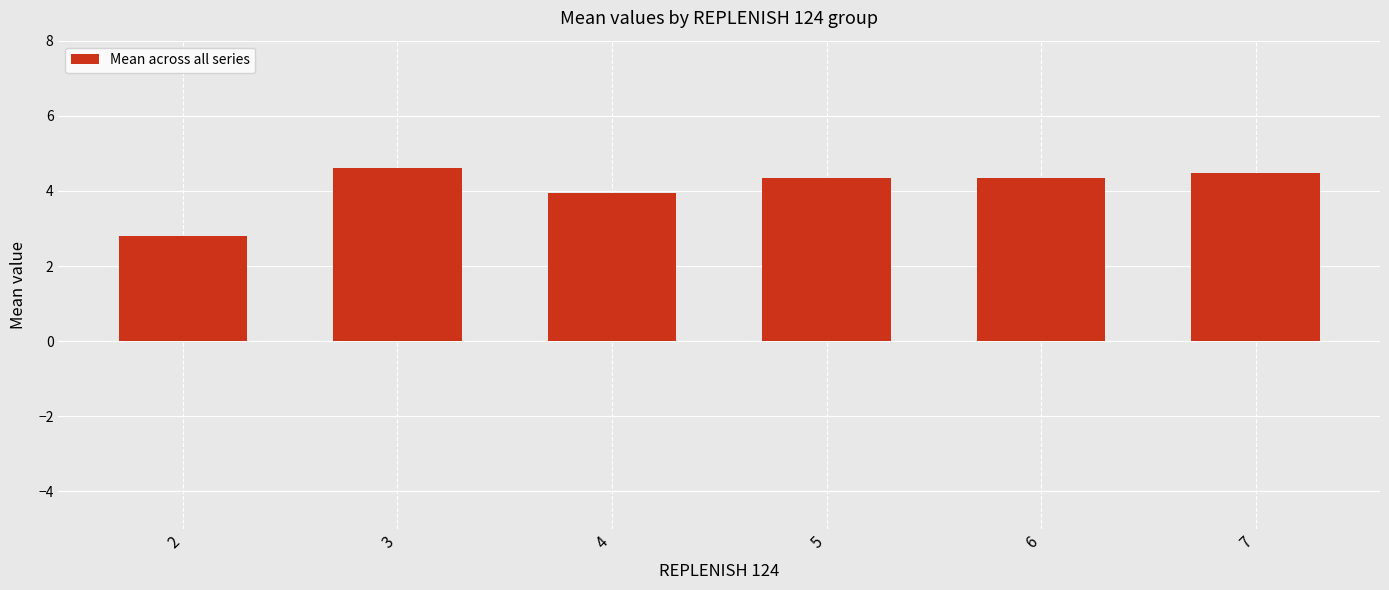

What is the sum of all values?

24.5